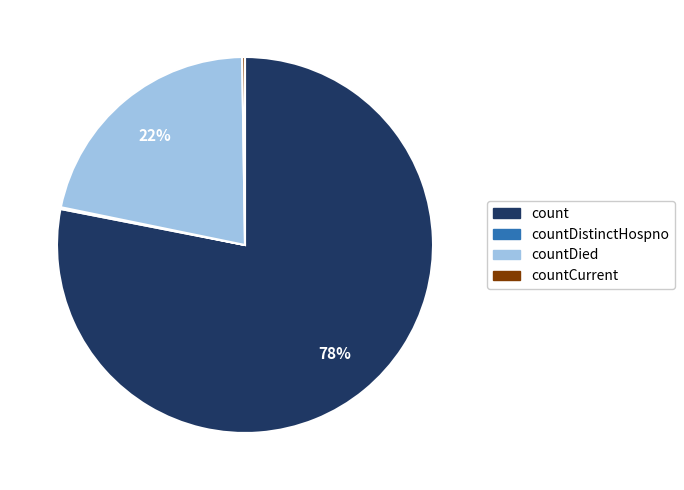

Does any single category account for the majority?

Yes